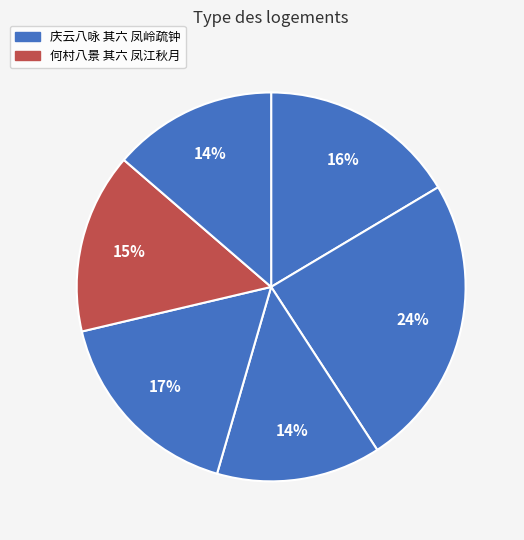

Count the number of slices in the pie.

6